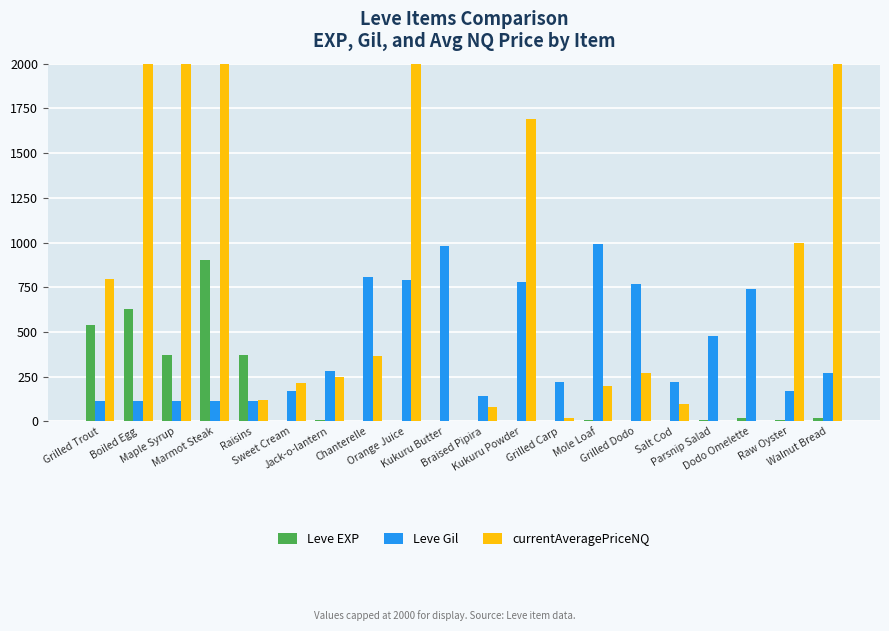

What is the difference between the currentAveragePriceNQ values at Grilled Carp and Chanterelle?

349